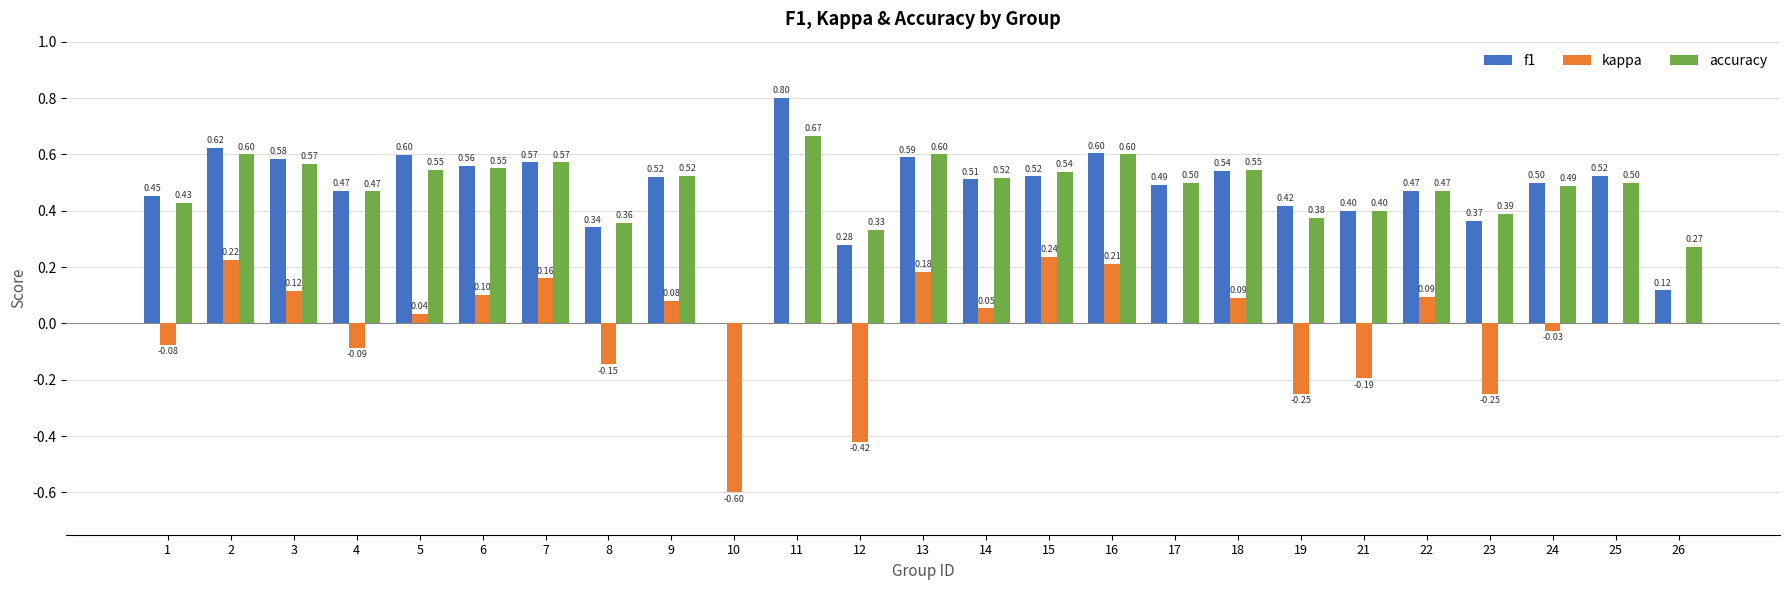

What is the sum of the kappa values at 6 and 12?

-0.3